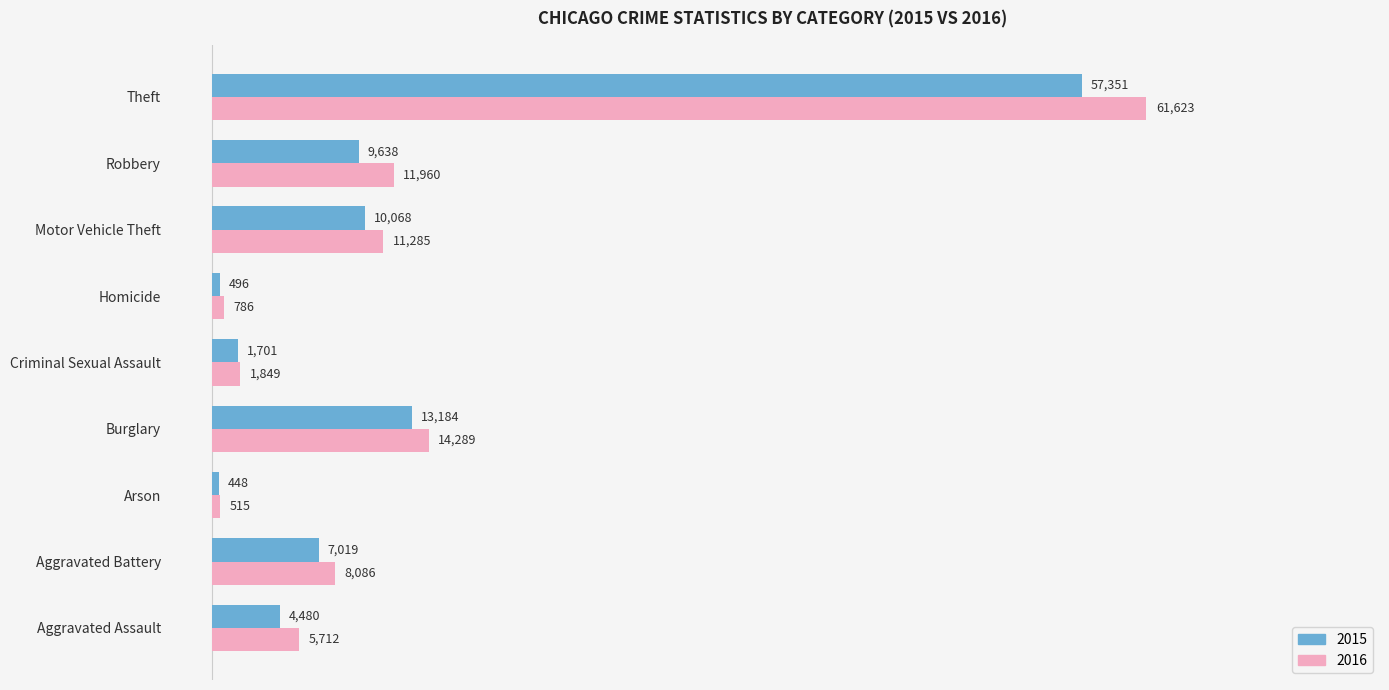

Rank the series by their maximum value, from lowest to highest.

2015, 2016